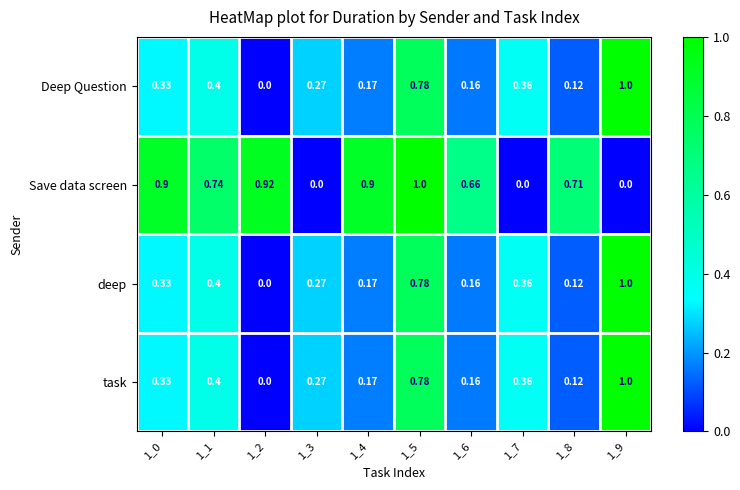

What is the total value across all series at 1_1?

1.9